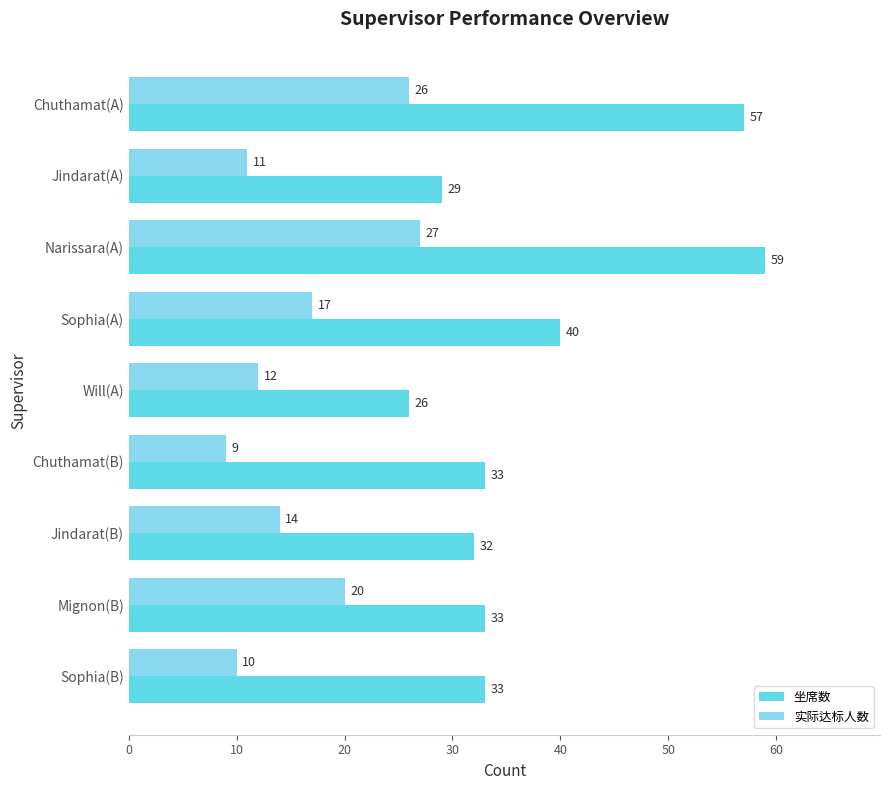

The 实际达标人数 series shows 11 at Jindarat(A). True or false?

True